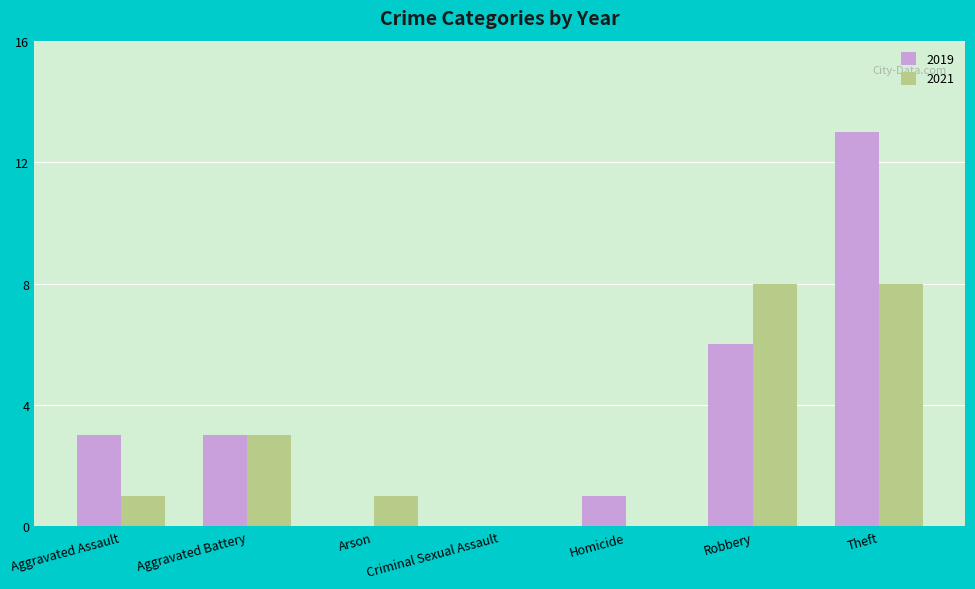

Which series changed the most between Criminal Sexual Assault and Theft?

2019